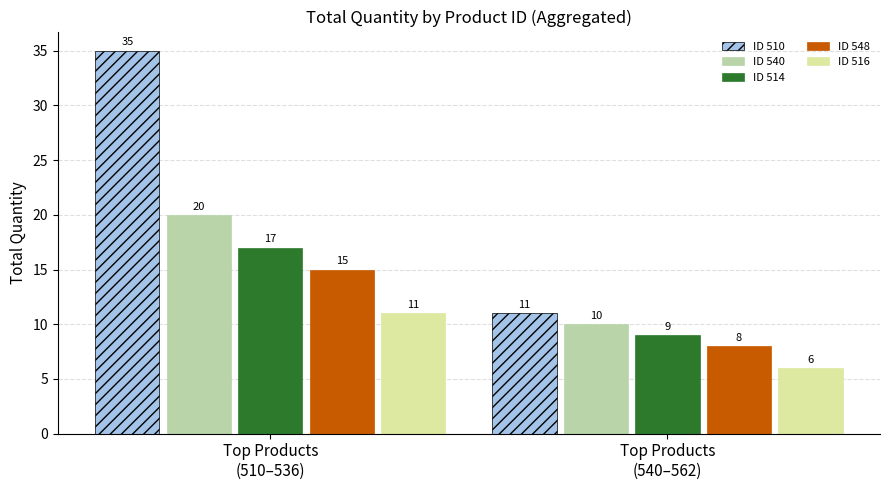

At which label is ID 548 closest to 11?

Top Products
(540–562)